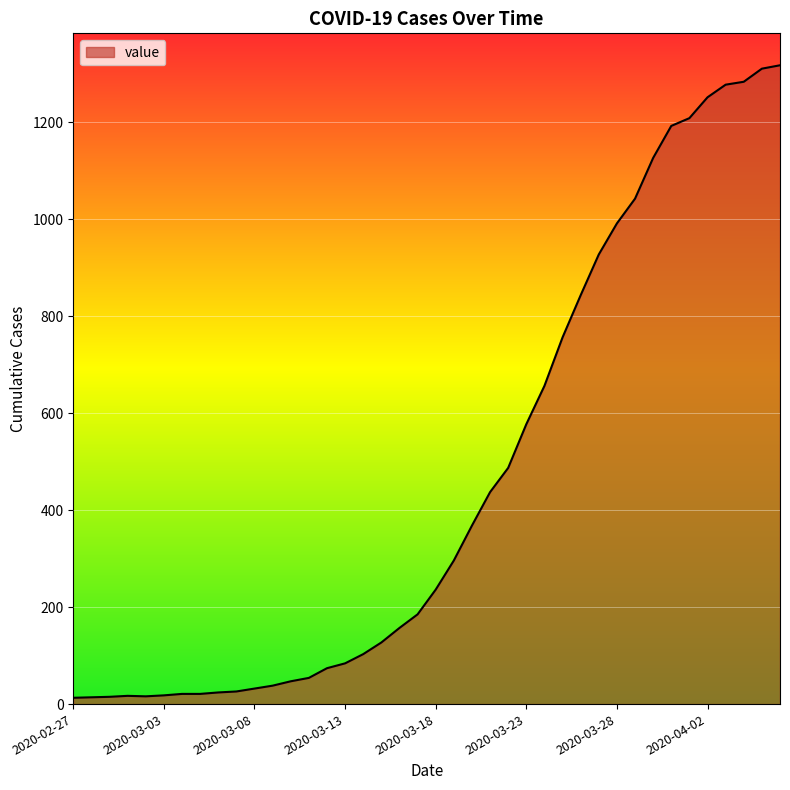

What is the greatest value displayed?

1317